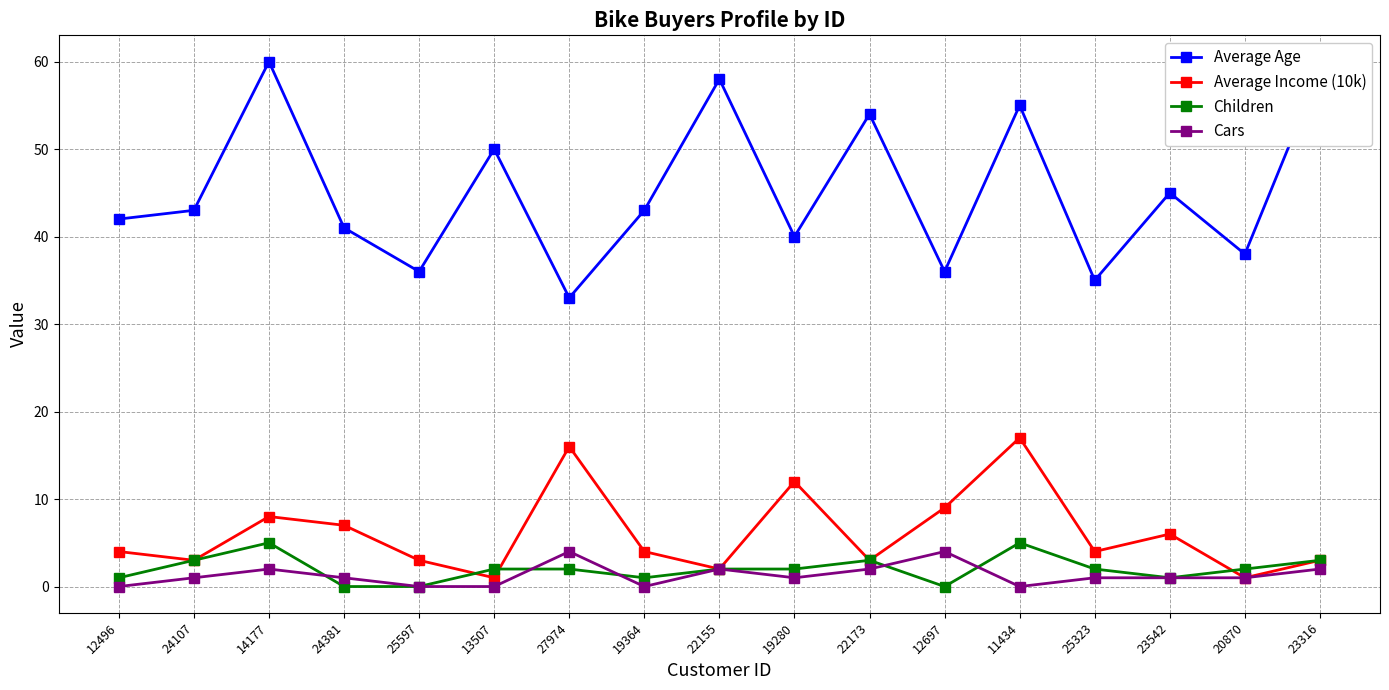

At 19280, list the series in order from largest to smallest.

Average Age, Average Income (10k), Children, Cars